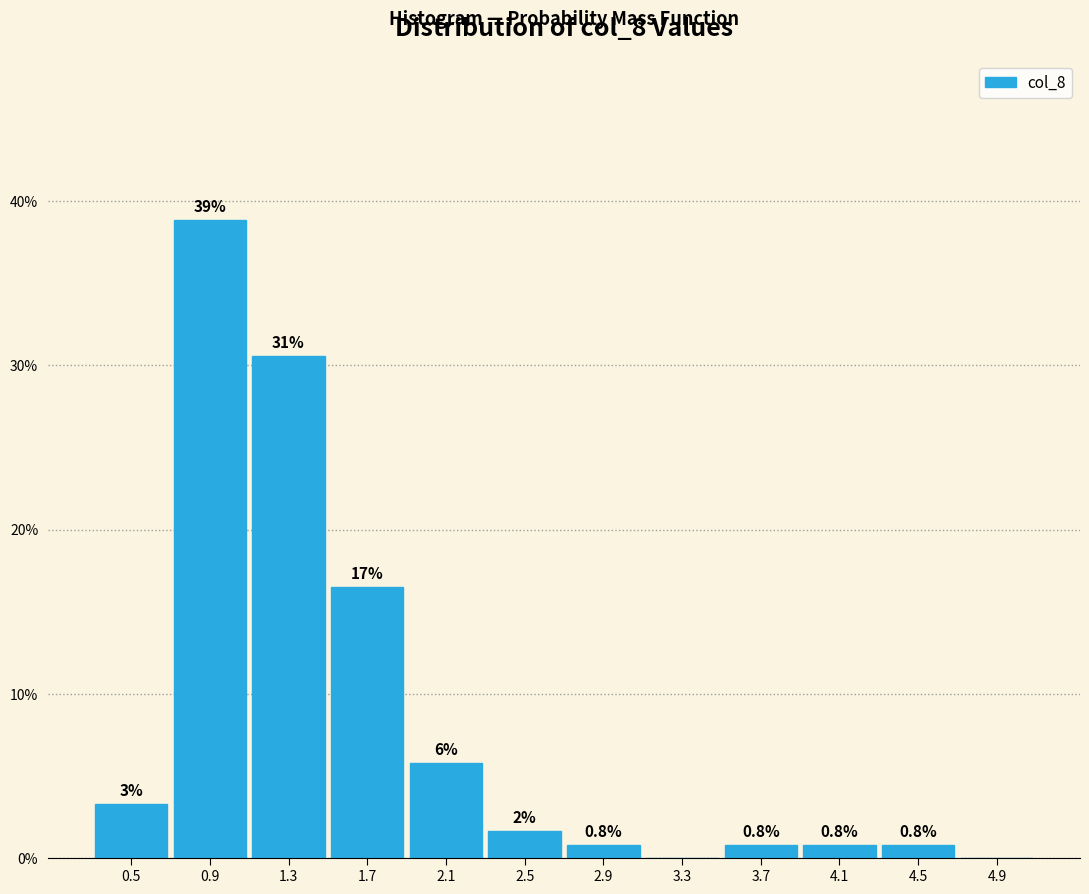

Which range on the x-axis has the tallest bar?

0.7 to 1.1